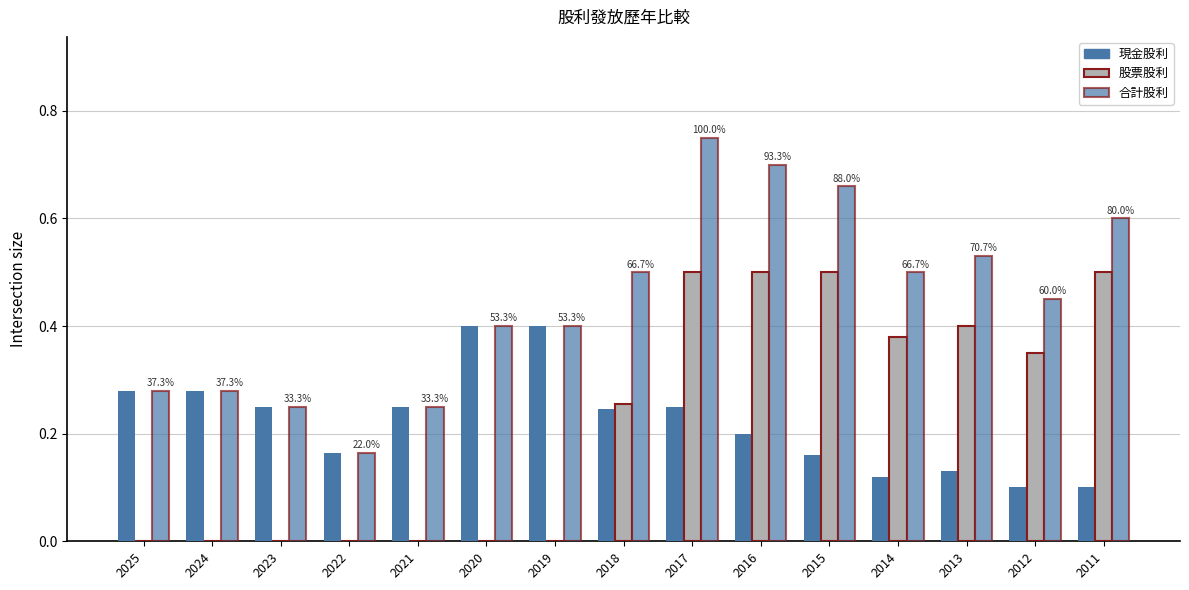

Which label corresponds to the largest value in the chart?

2017